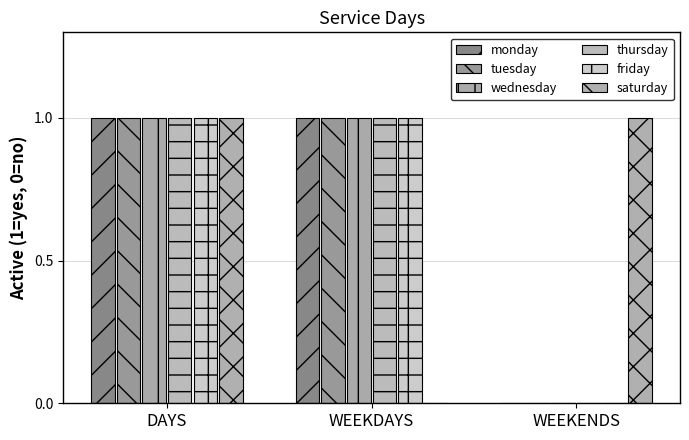

At which label does monday reach its peak?

DAYS